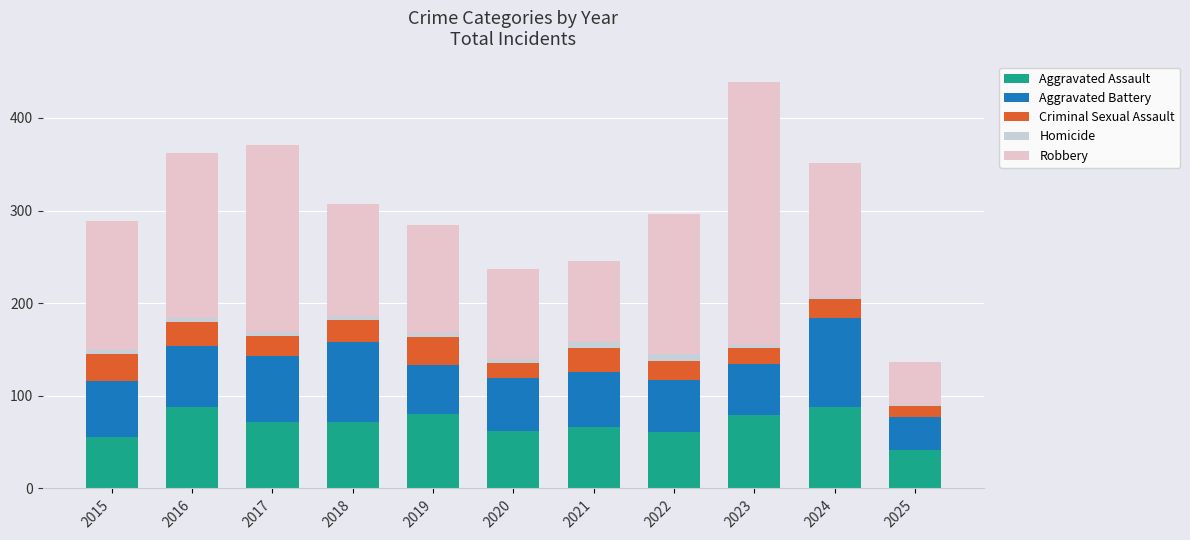

What is the total value across all series at 2018?

307